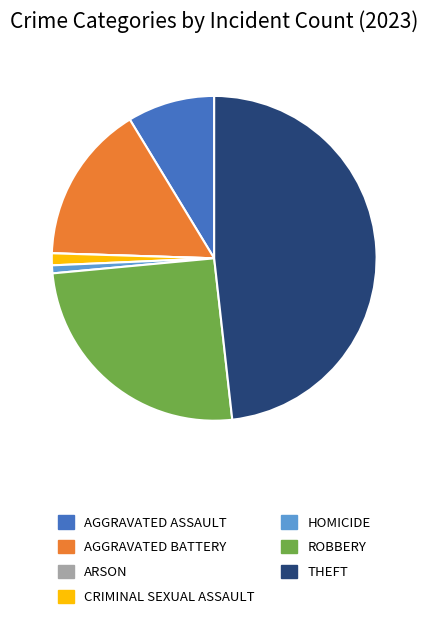

Is there any slice that represents more than half of the pie?

No